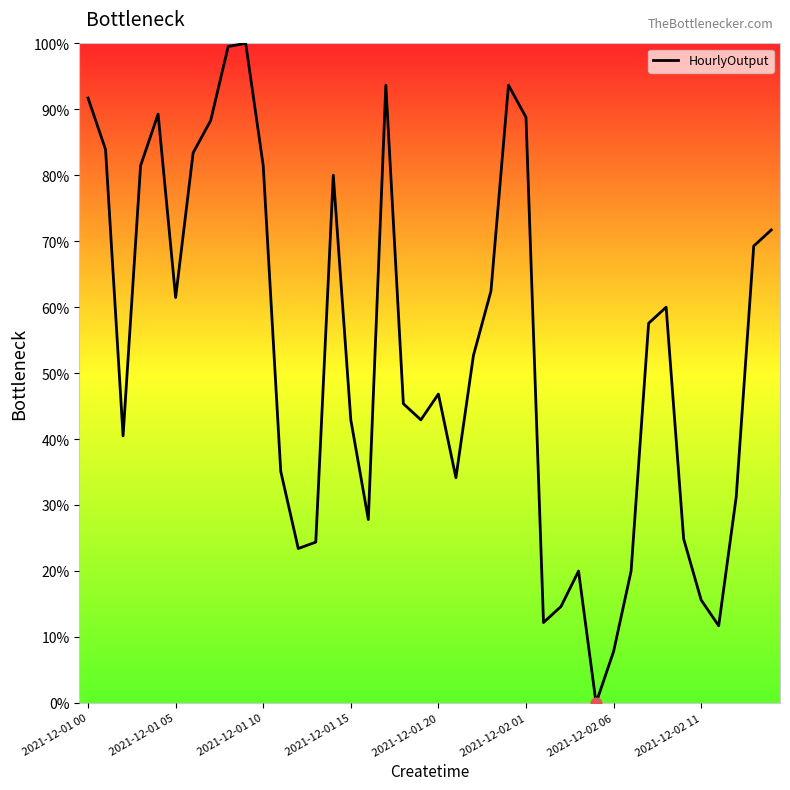

What is the difference between the maximum and minimum values?

100.0